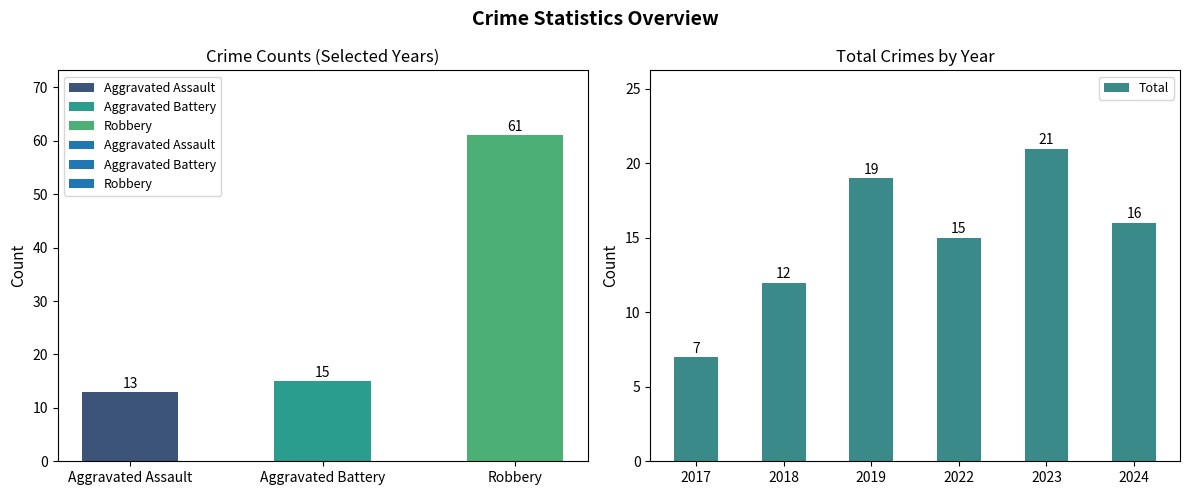

Which category has the lowest value in the Total series?

2017